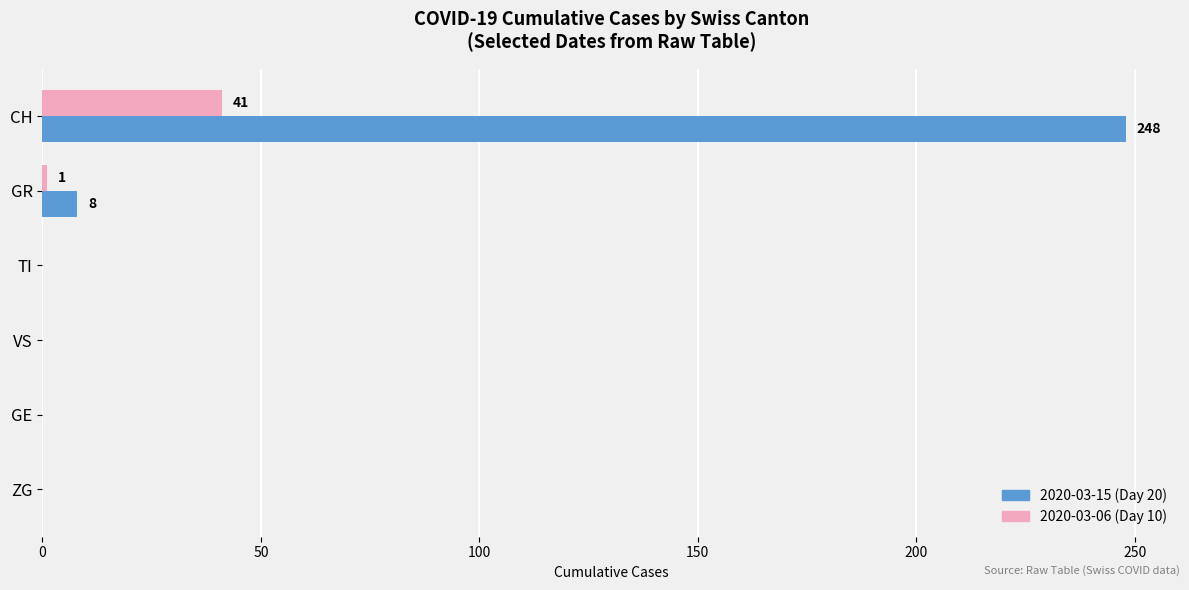

At which category does the chart reach its peak across all series?

CH